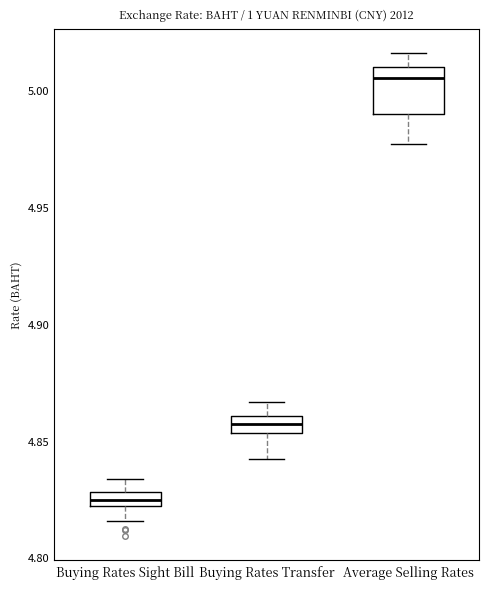

Where is the upper edge of the box for Buying Rates Sight Bill on the y-axis? The values are not printed on the chart, so give them approximately, as read against the axis.

4.830